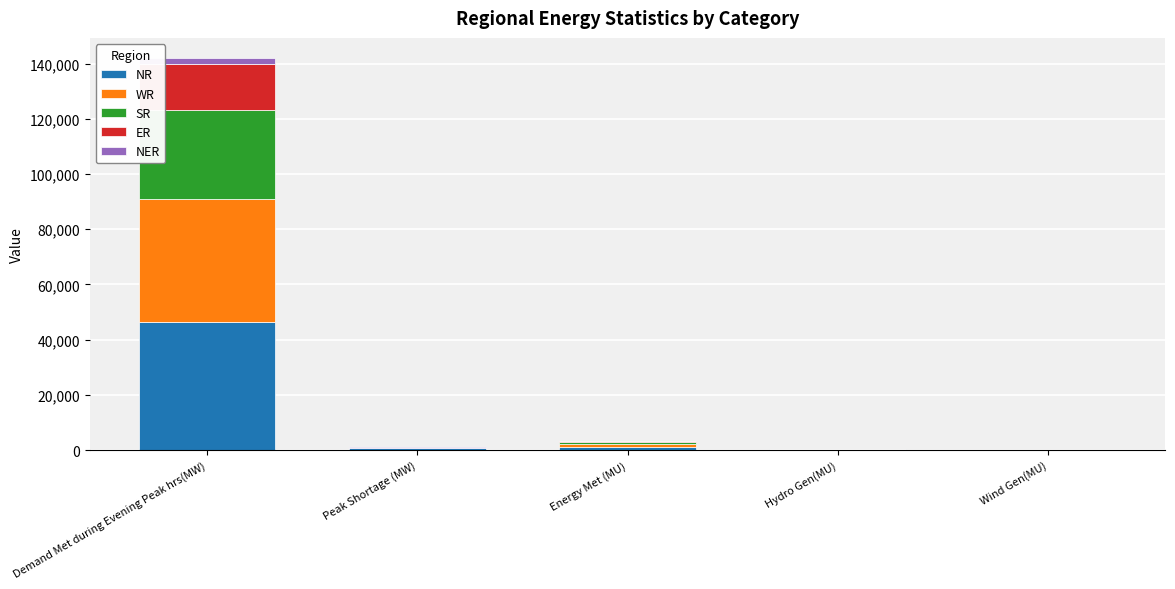

What is the maximum value for NR?

46420